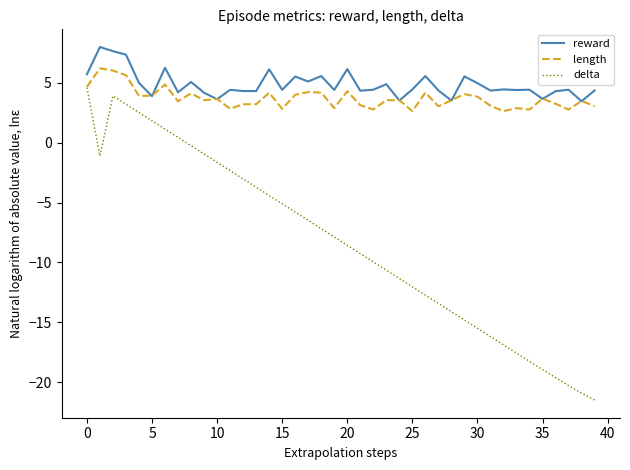

List the series in order of their peak value, highest first.

reward, length, delta